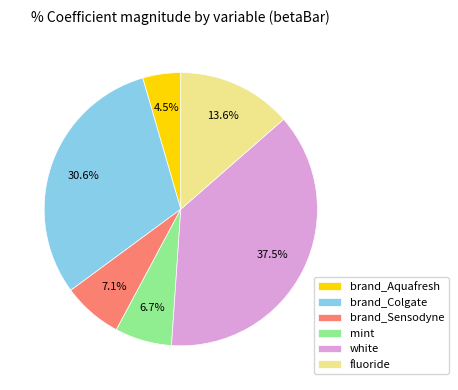

Which has a higher value, brand_Aquafresh or mint?

mint